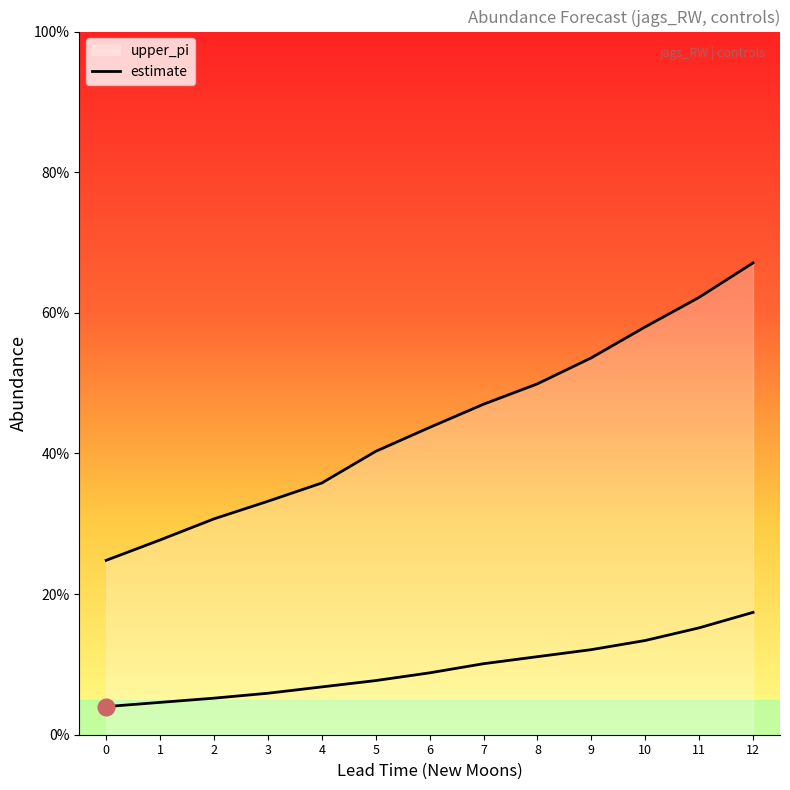

Does the chart display data point markers on the line(s)?

No